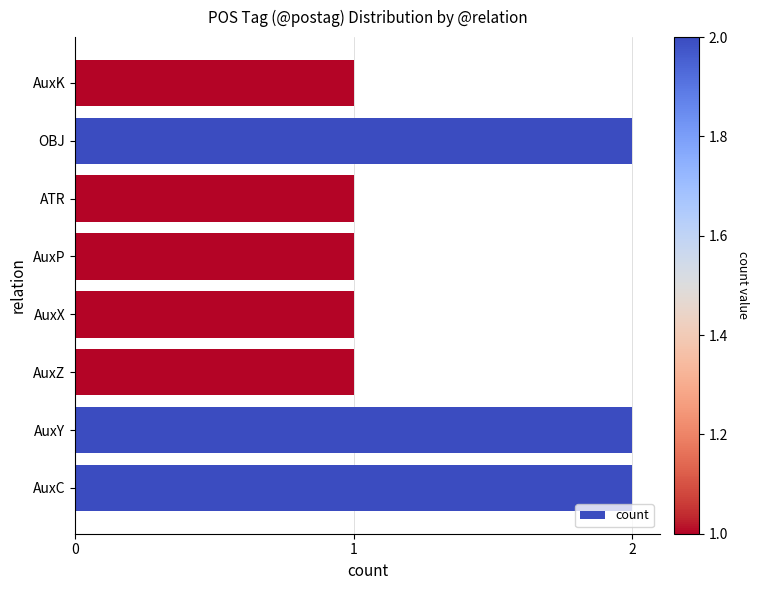

How many bars are there in total?

8